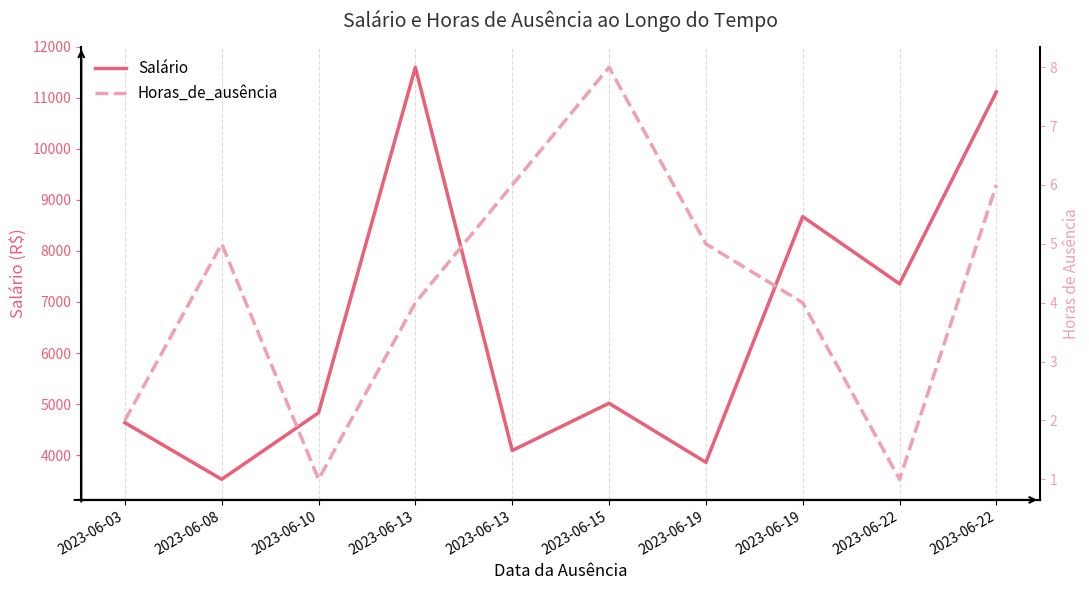

What is the value of the Horas_de_ausência point at the 7th from the left?

5.0